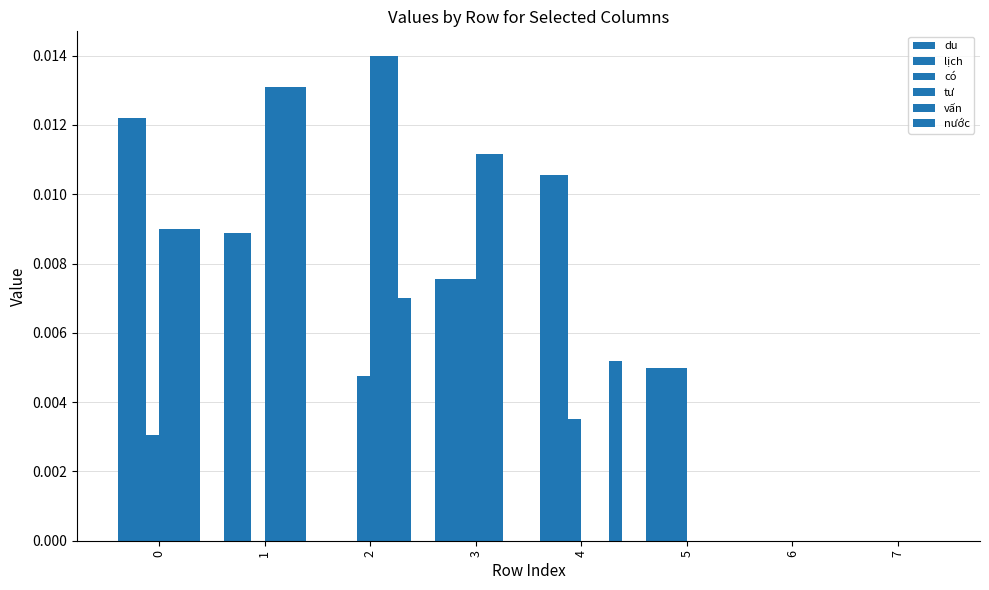

How many groups of bars are there?

8